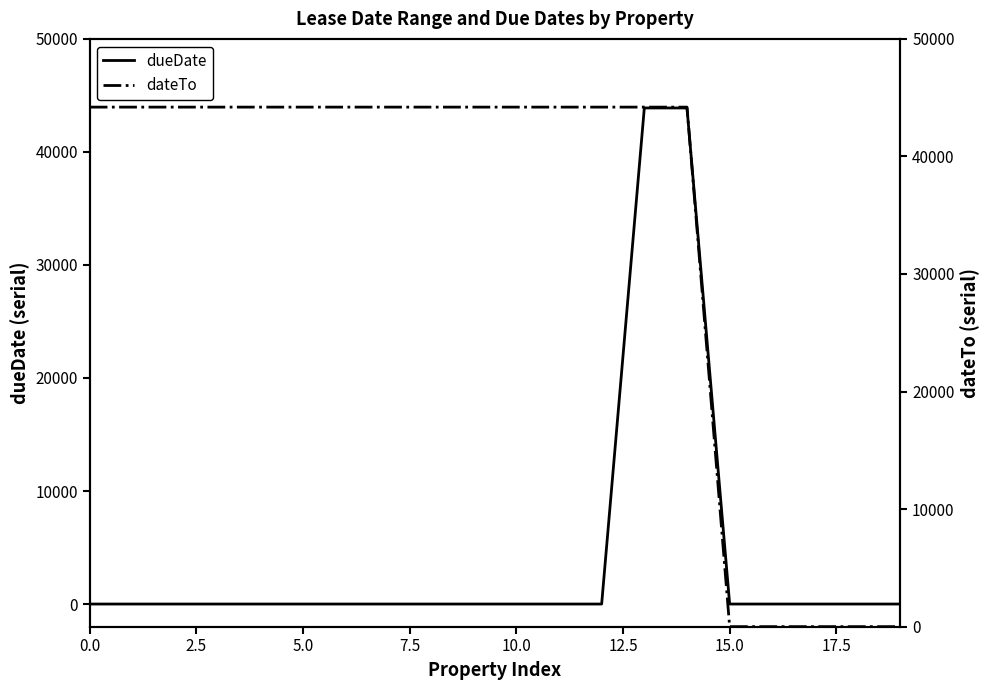

Which series has the widest spread of values?

dateTo